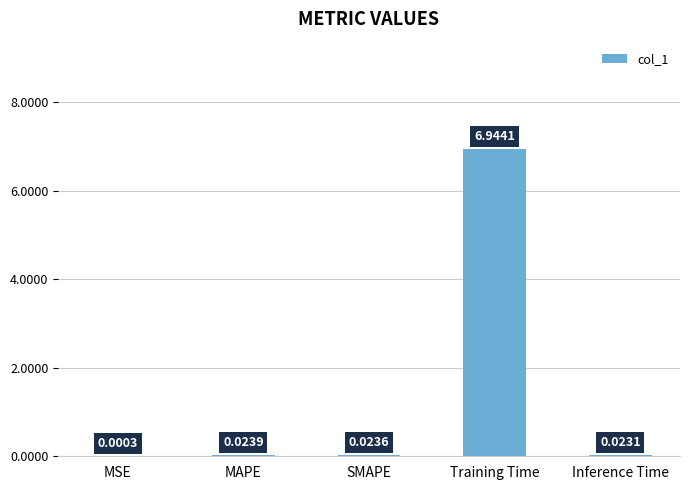

Where is the data nearest to the value 3?

MAPE